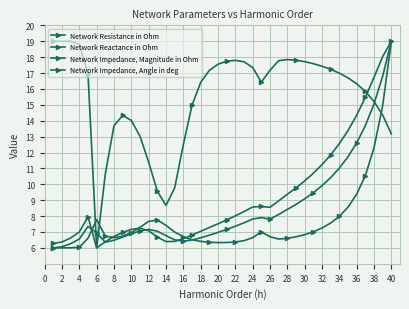

How many times do Network Resistance in Ohm and Network Impedance, Angle in deg cross each other?

3